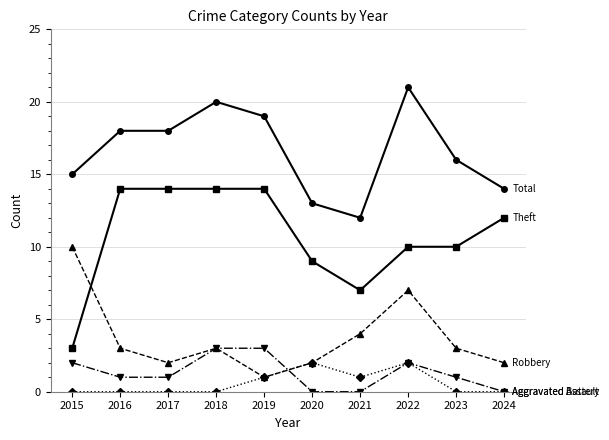

What is the total value across all series at 2019?

38